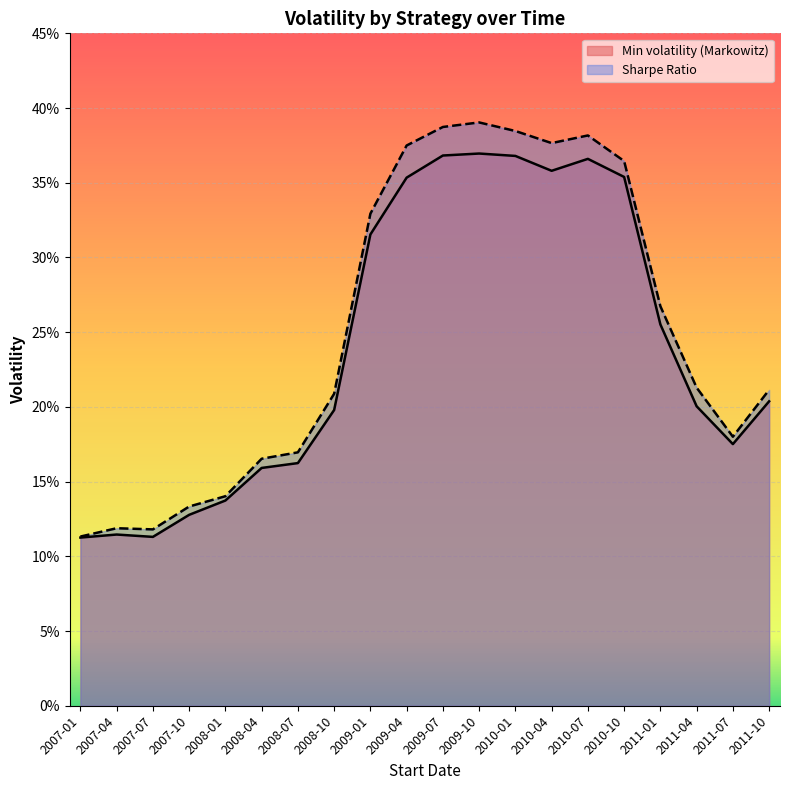

What is the label of the 4th point from the left?

2007-10